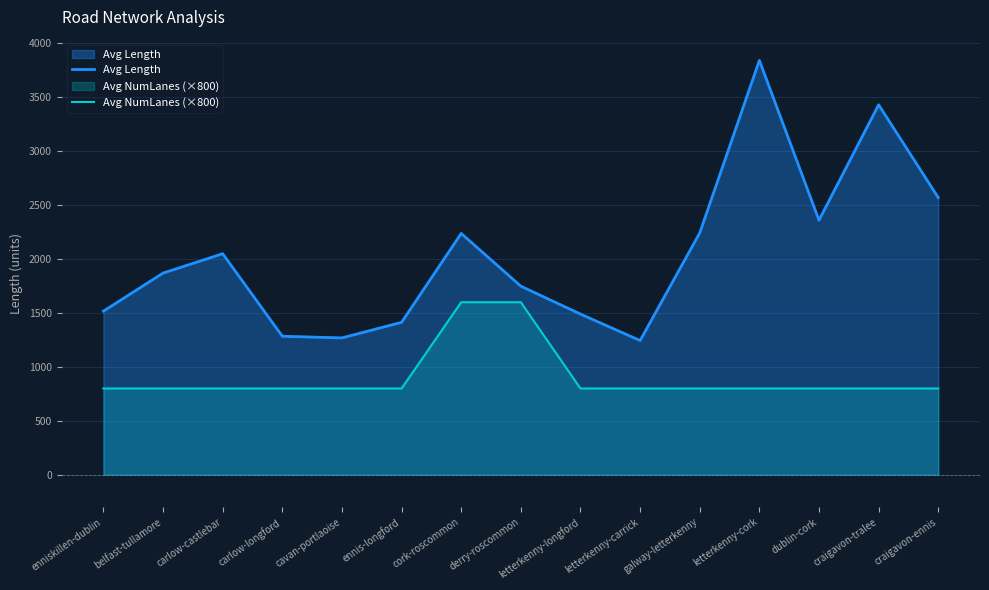

List the series in order of their overall mean, highest first.

Avg Length, Avg NumLanes (×800)